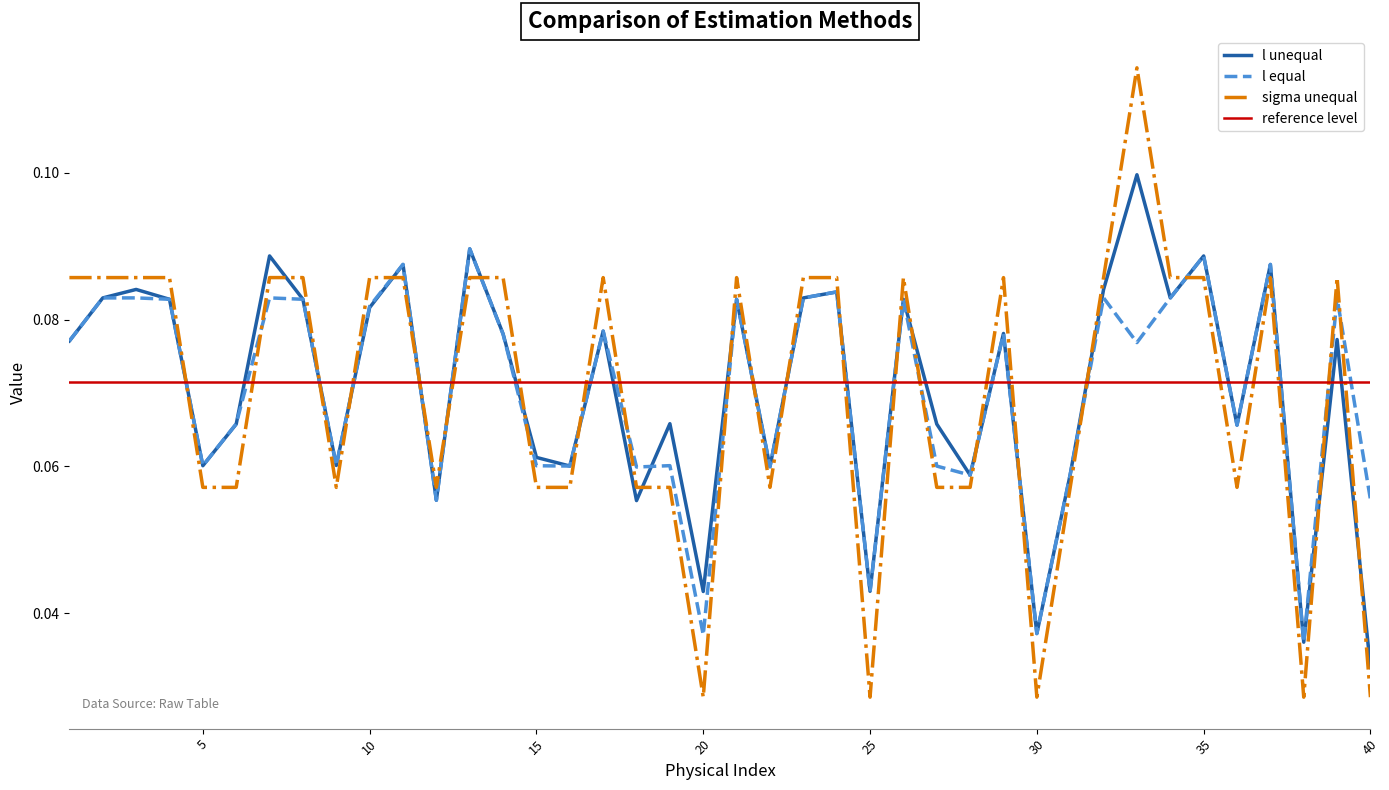

Is the value of l equal at 33 greater than the value of sigma unequal at 23?

No